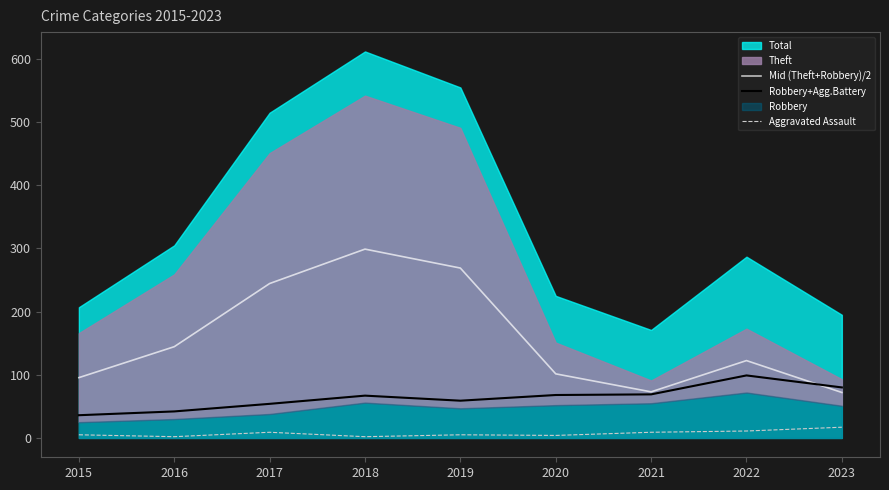

What is the minimum value for Mid (Theft+Robbery)/2?

72.0